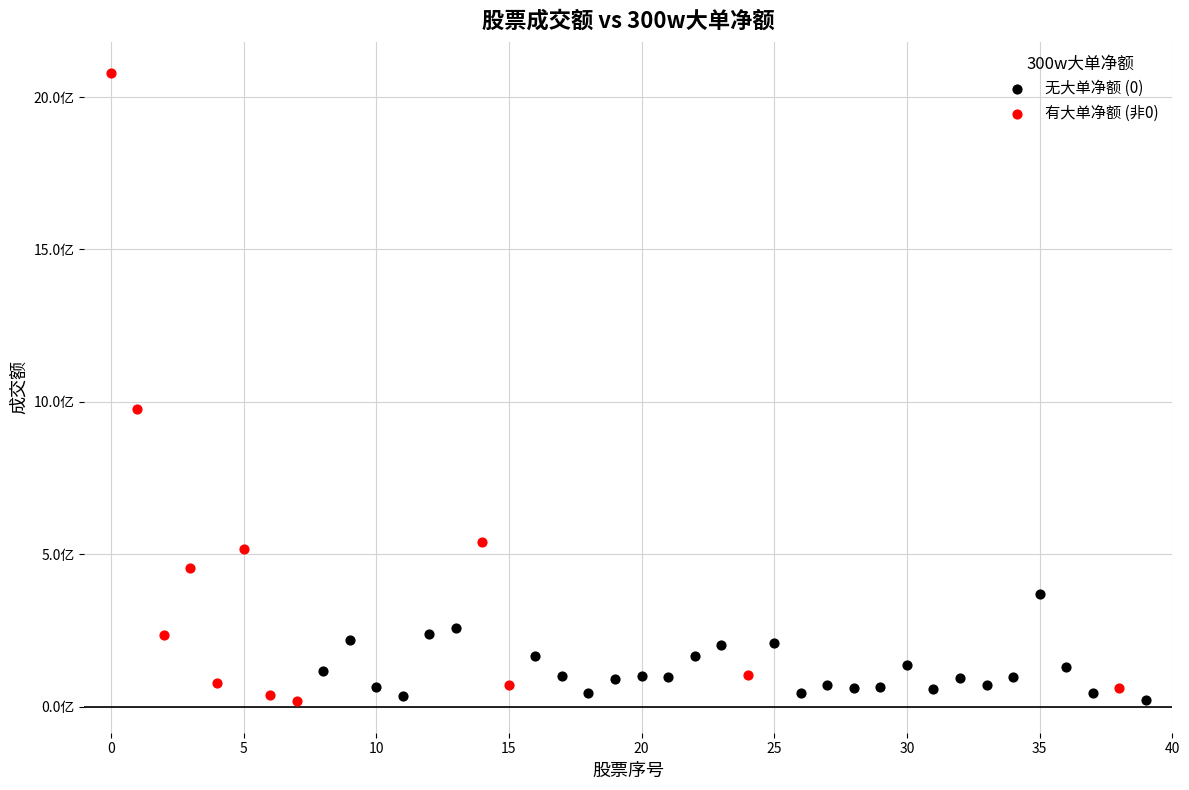

Which series reaches the maximum Y coordinate?

有大单净额 (非0)